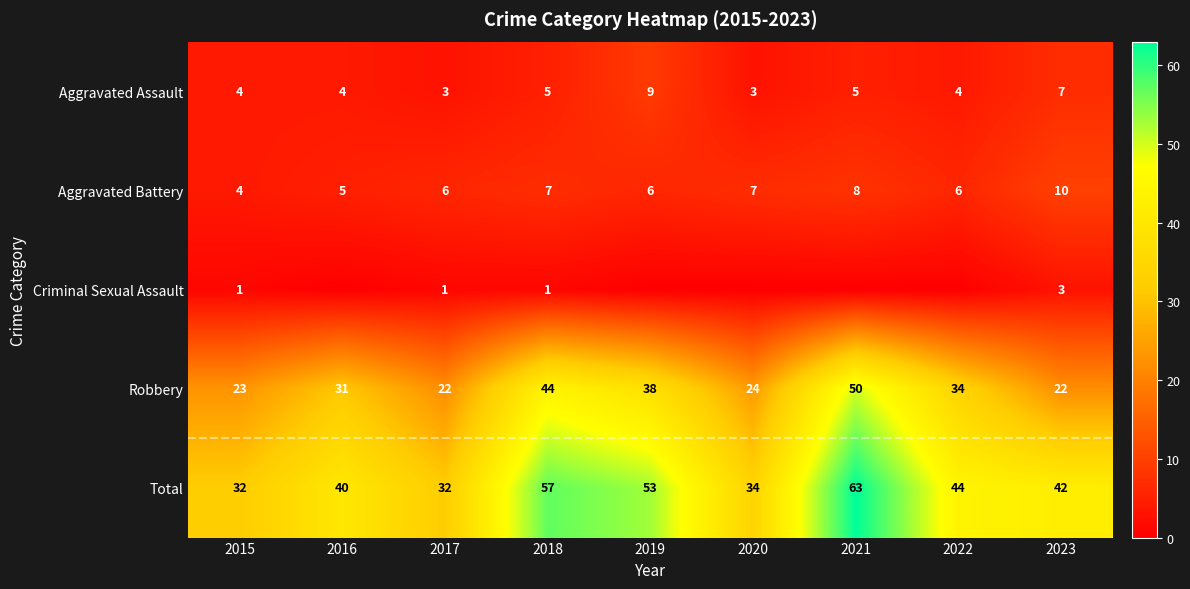

Which series has the widest spread of values?

Total